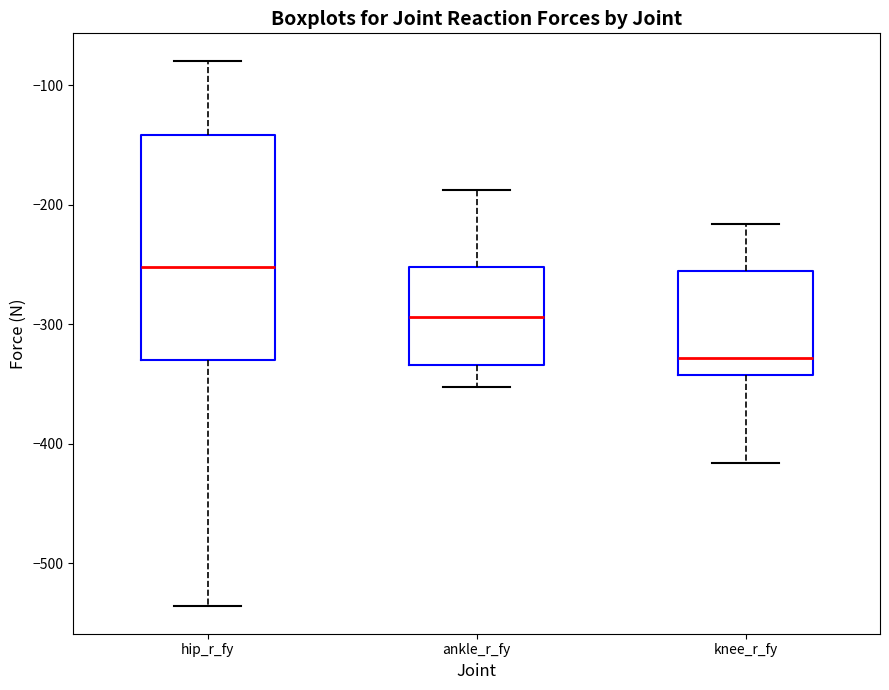

Which box's median line is the highest?

hip_r_fy